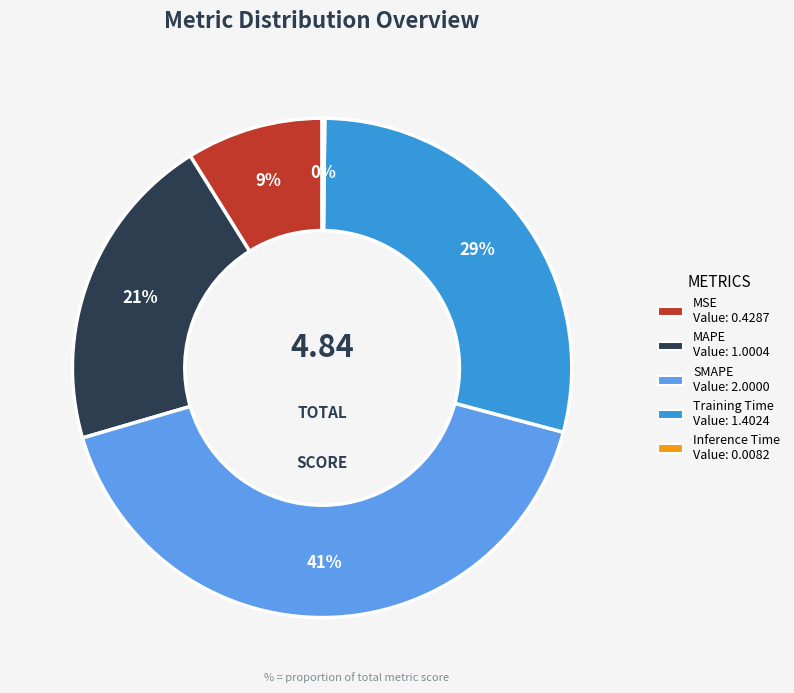

To the nearest percent, what is the combined percentage of MAPE and Training Time?

50%